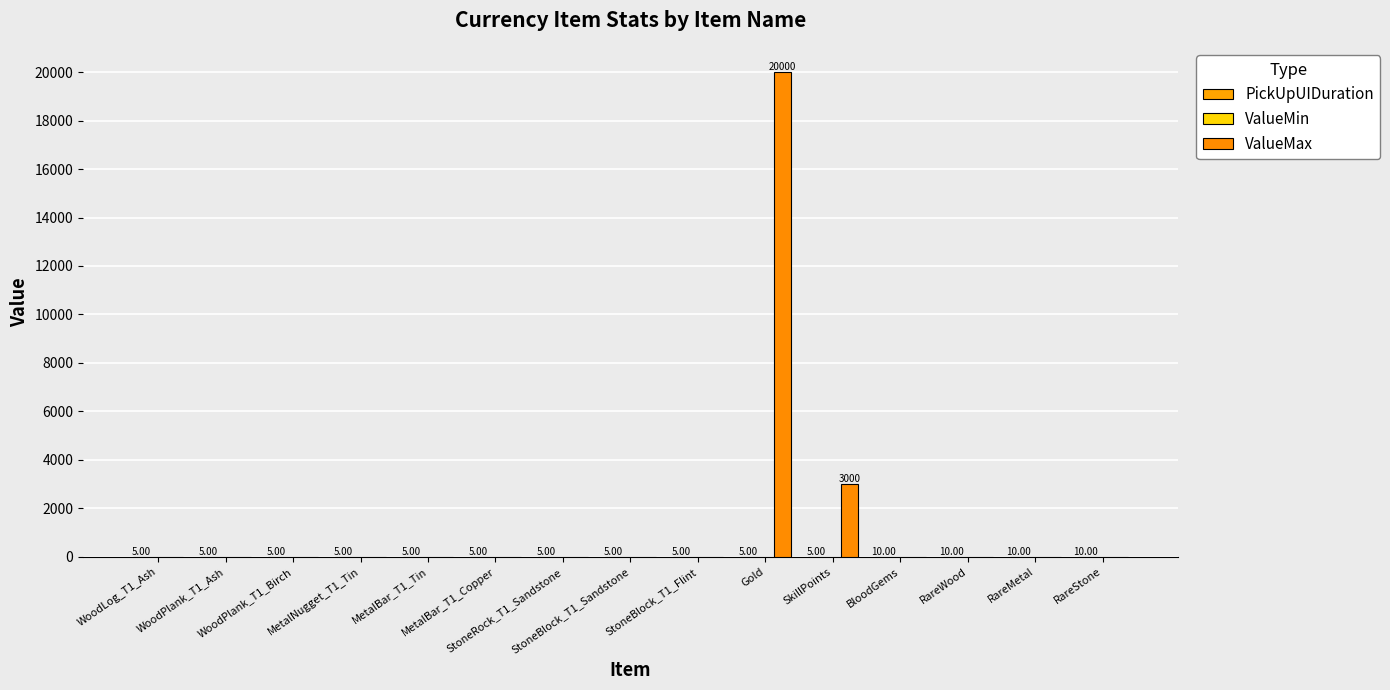

What is the difference between the second highest and second lowest values in the PickUpUIDuration series?

5